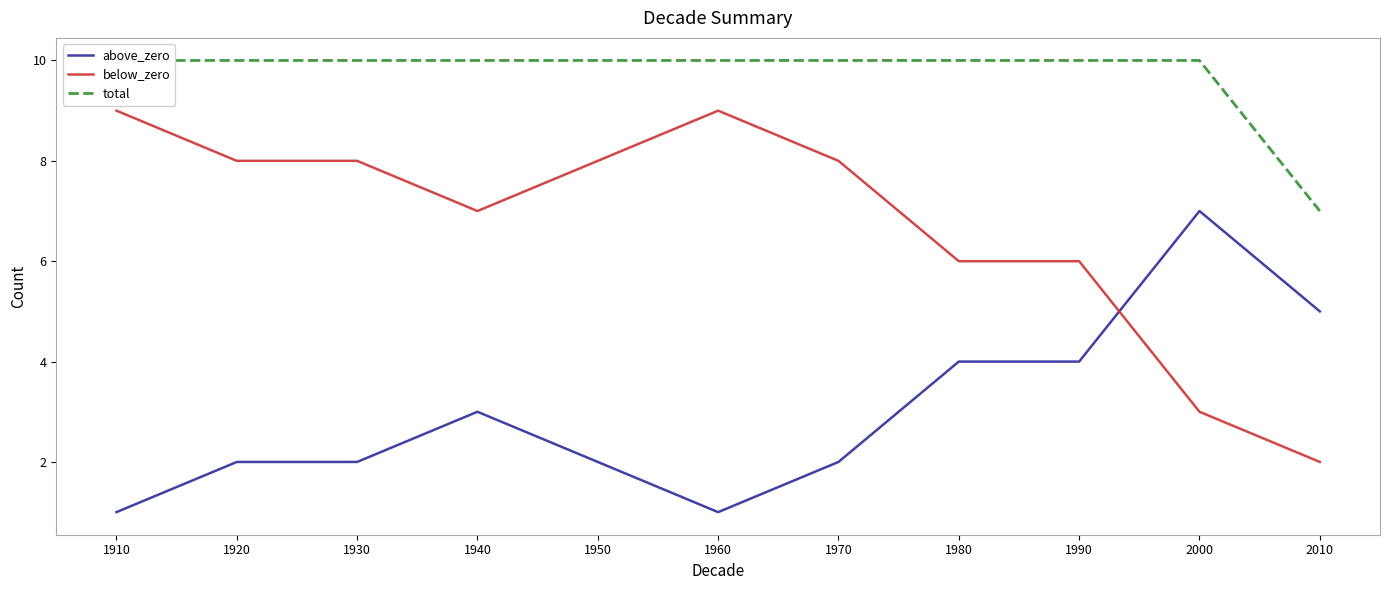

In above_zero, how many points are lower than both neighbors (excluding endpoints)?

1